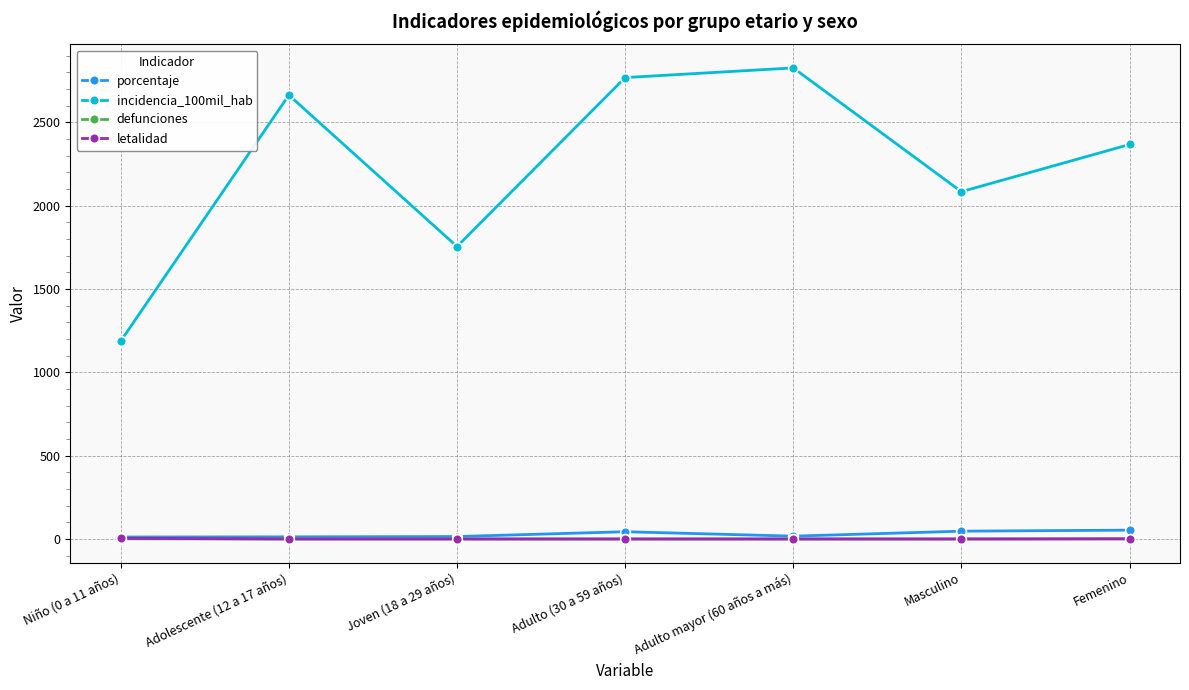

Where does the porcentaje series first go above 17?

Adulto (30 a 59 años)